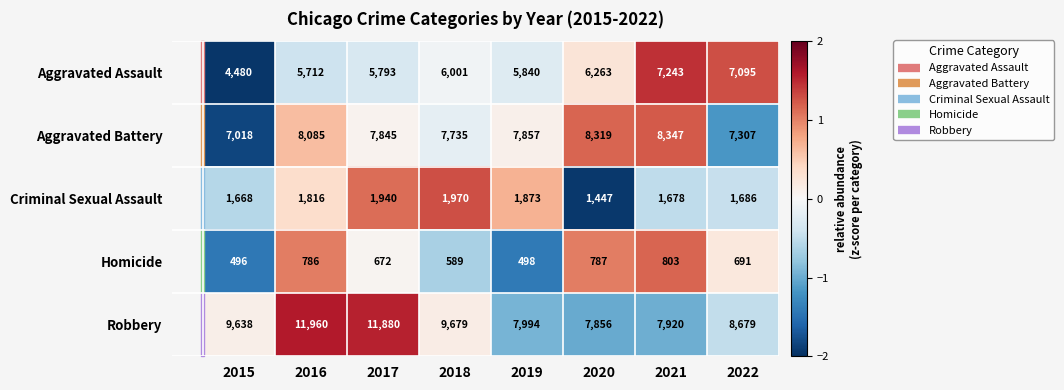

Rank the series at 2017 from highest to lowest value.

Robbery, Aggravated Battery, Aggravated Assault, Criminal Sexual Assault, Homicide